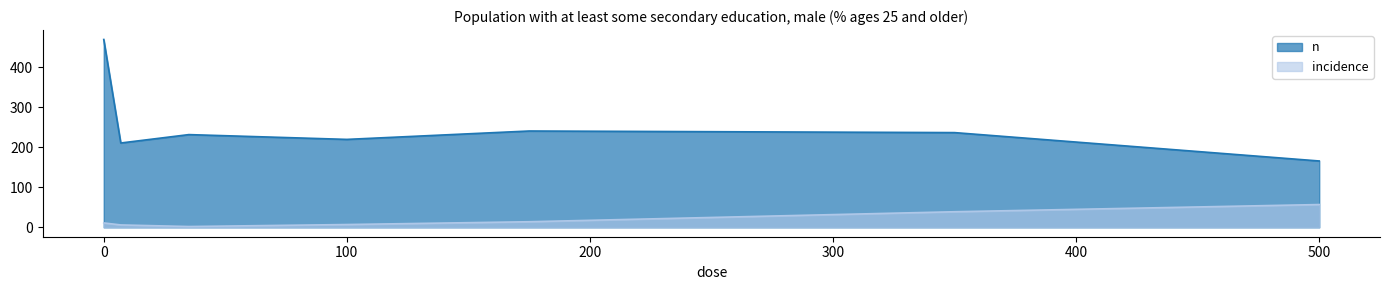

At which category does incidence reach its first local valley?

35